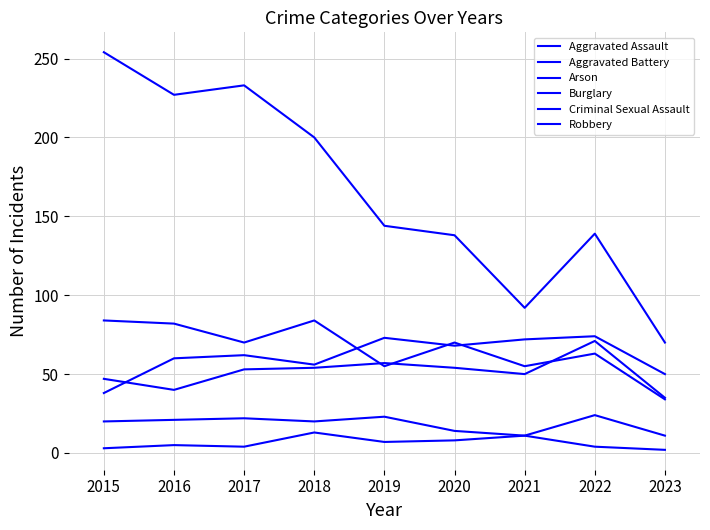

Which series ends up on top after the final intersection of Aggravated Battery and Aggravated Assault?

Aggravated Assault